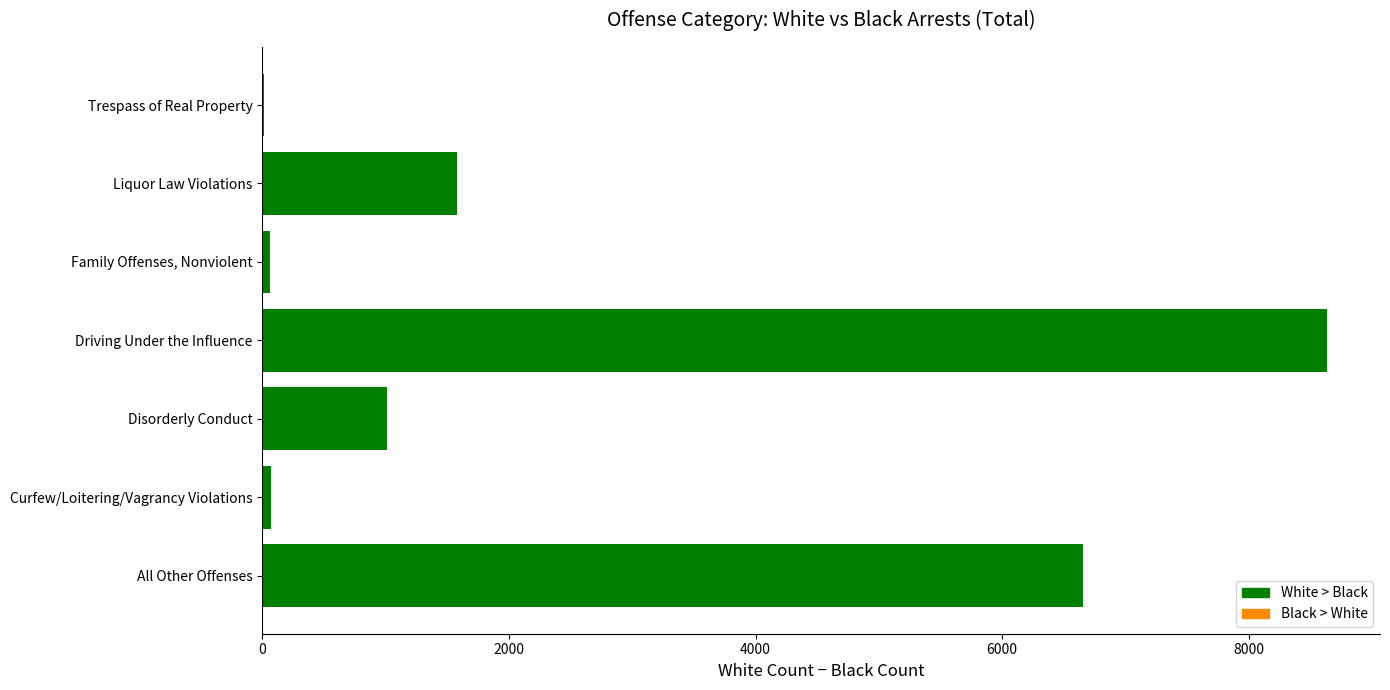

Is it true that the value at All Other Offenses is 6654?

True